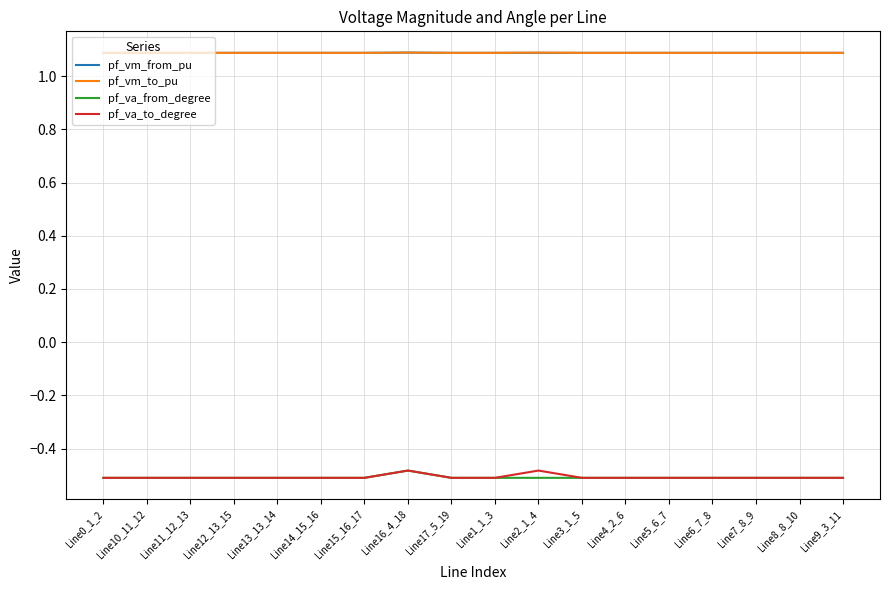

What is the total value across all series at Line16_4_18?

1.2